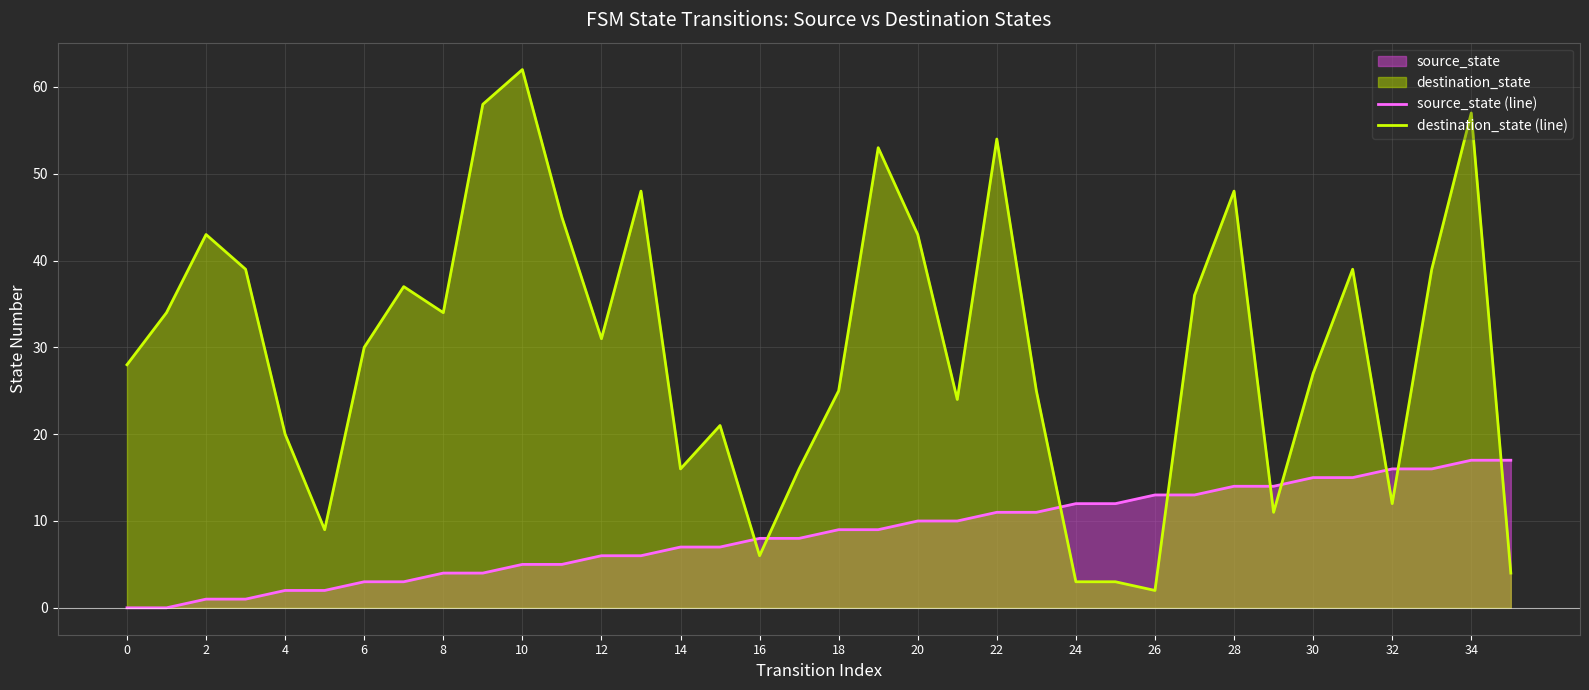

True or false: destination_state (line) and source_state (line) cross at least once.

True